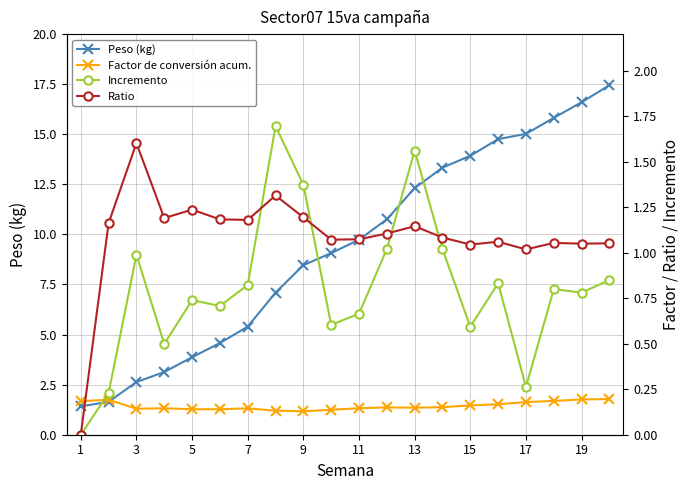

Which series has the widest spread of values?

Peso (kg)